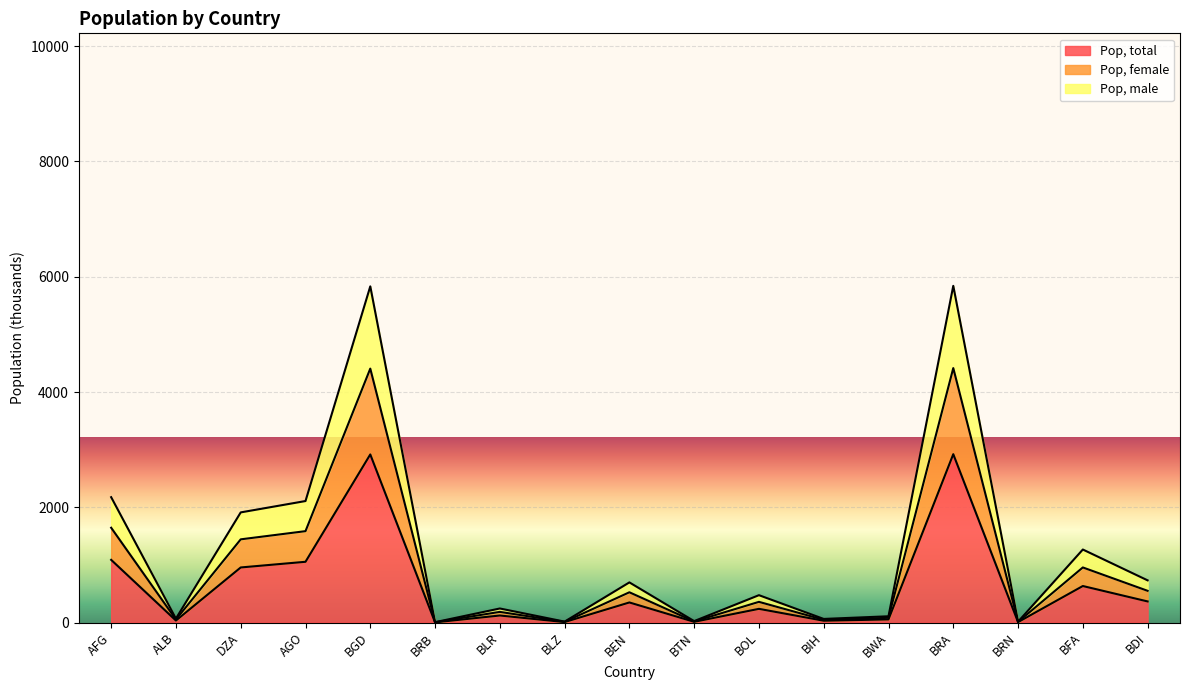

At which label is Pop, total closest to 1462?

AFG